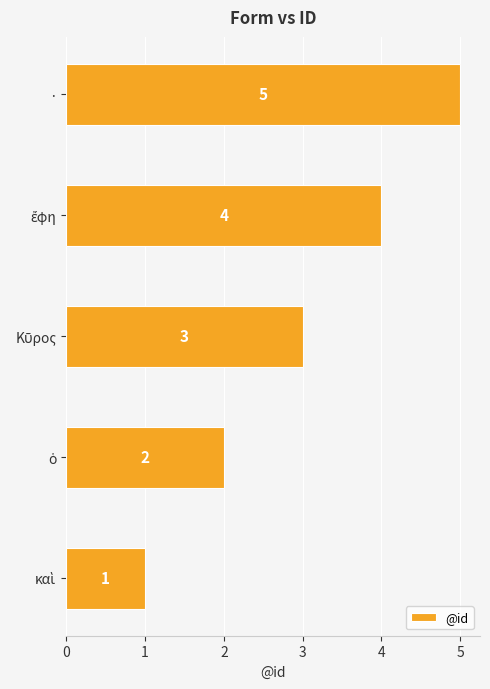

Which label corresponds to the largest value in the chart?

·